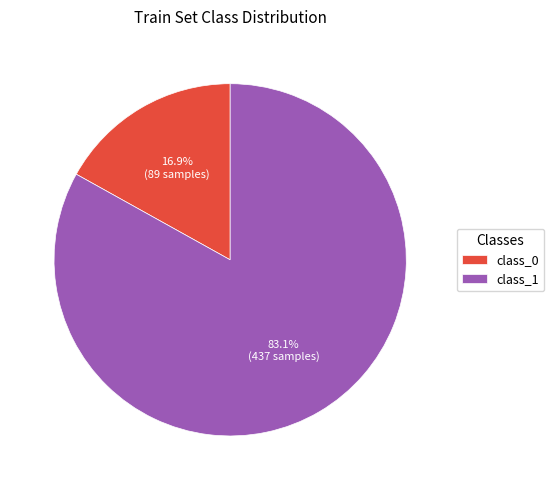

To the nearest percent, what is the combined percentage of class_0 and class_1?

100%